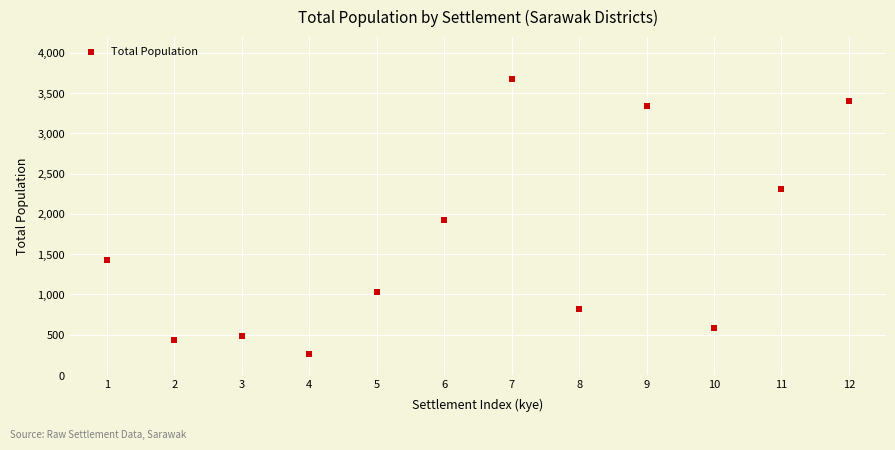

What is the range of Y values (max minus min)?

3412